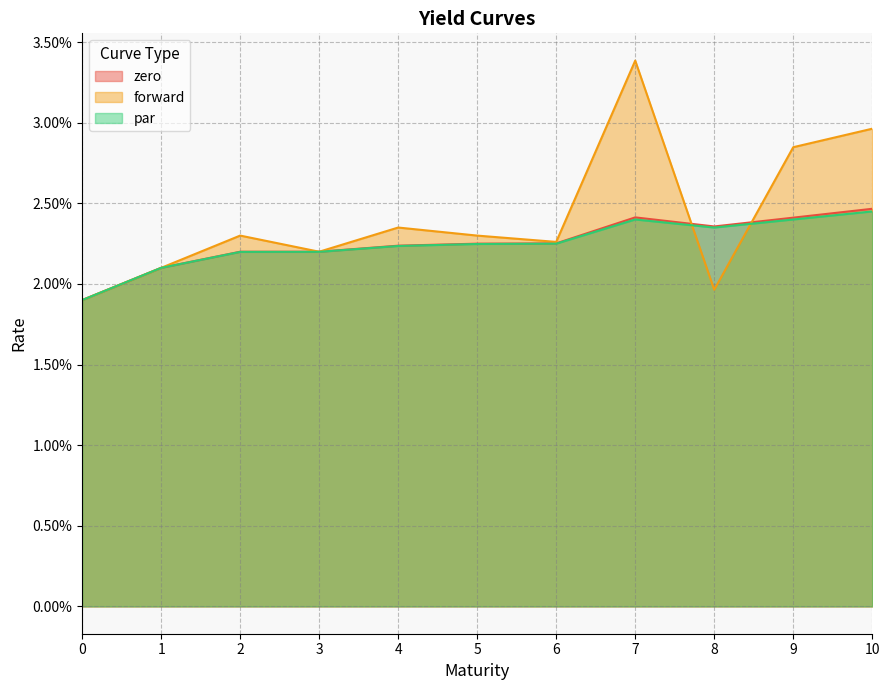

What are all the series names shown in the legend?

zero, forward, par